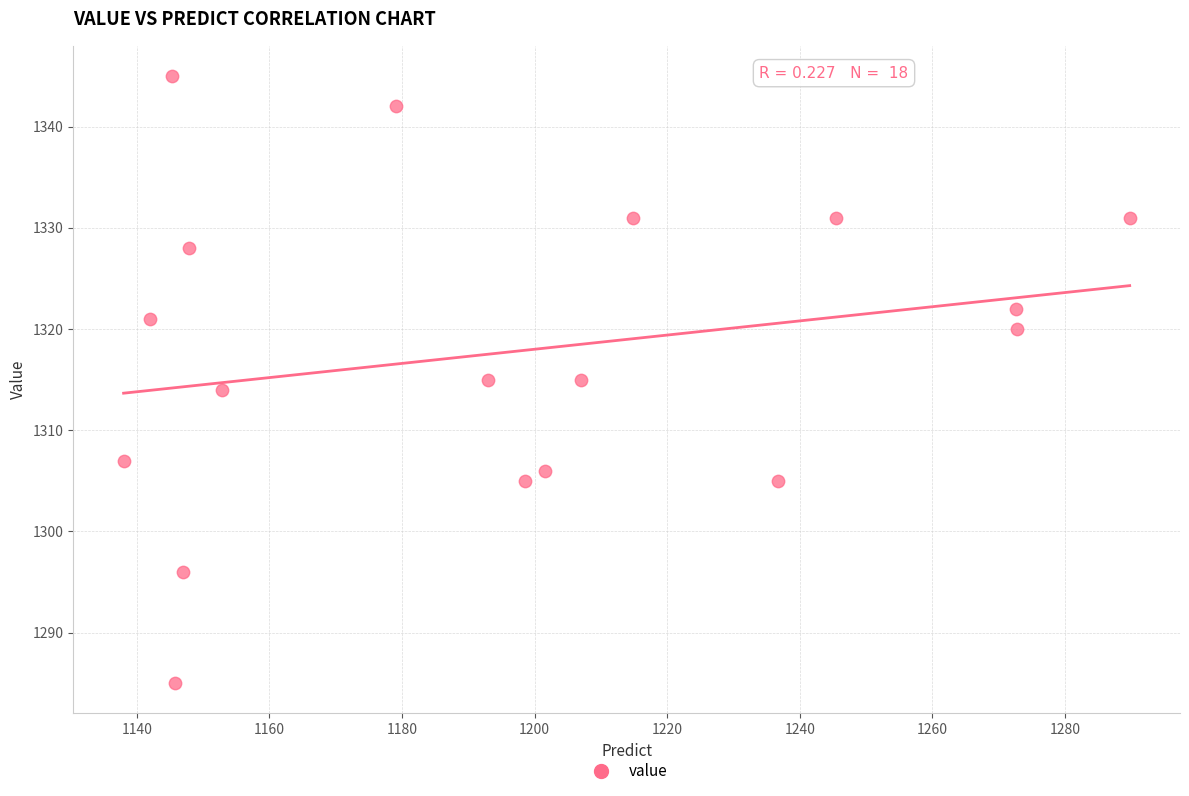

What is the range of Y values (max minus min)?

60